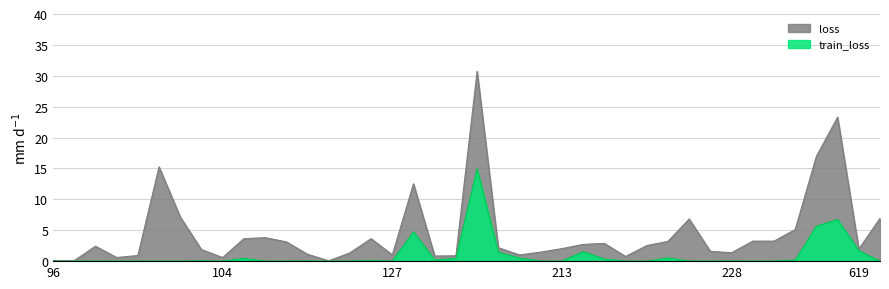

The value of train_loss at 382 is 5.7. True or false?

True